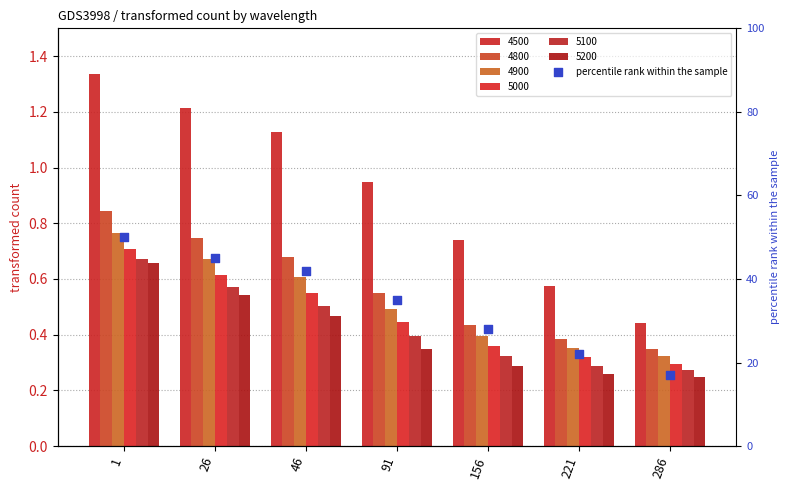

Between 156 and 221, which is larger?

156